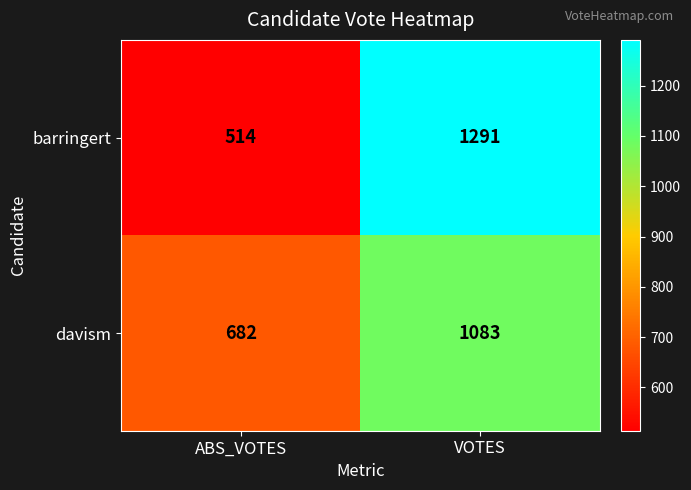

What is the sum of all davism values?

1765